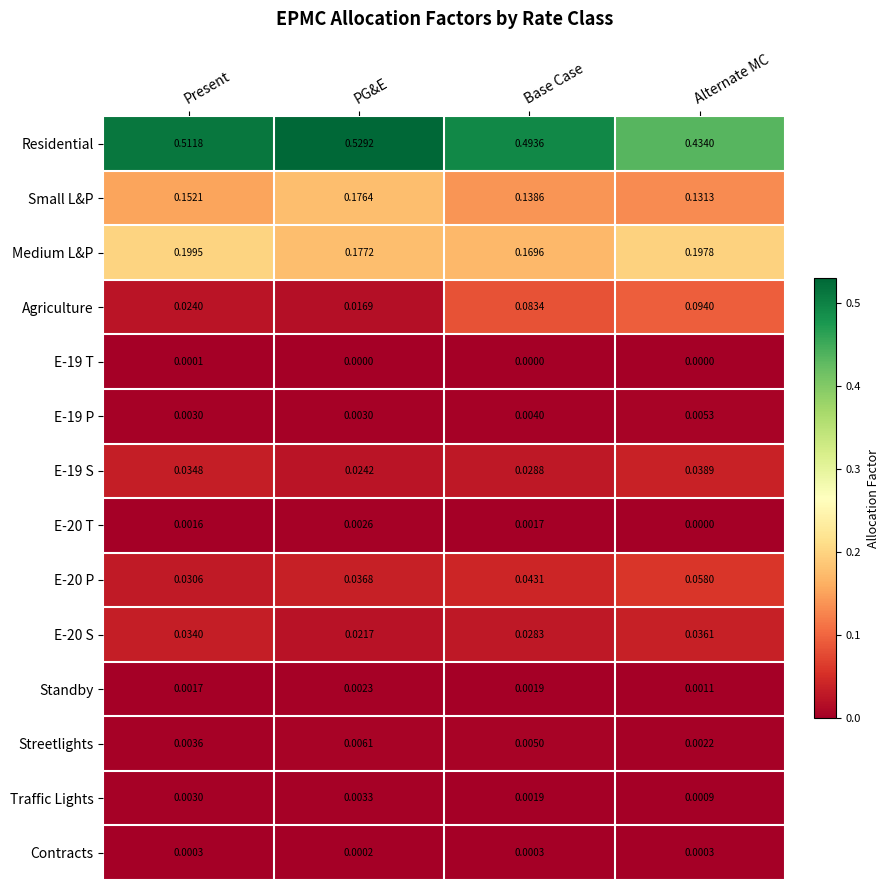

List the labels in order of E-20 S value, largest first.

Alternate MC, Present, Base Case, PG&E